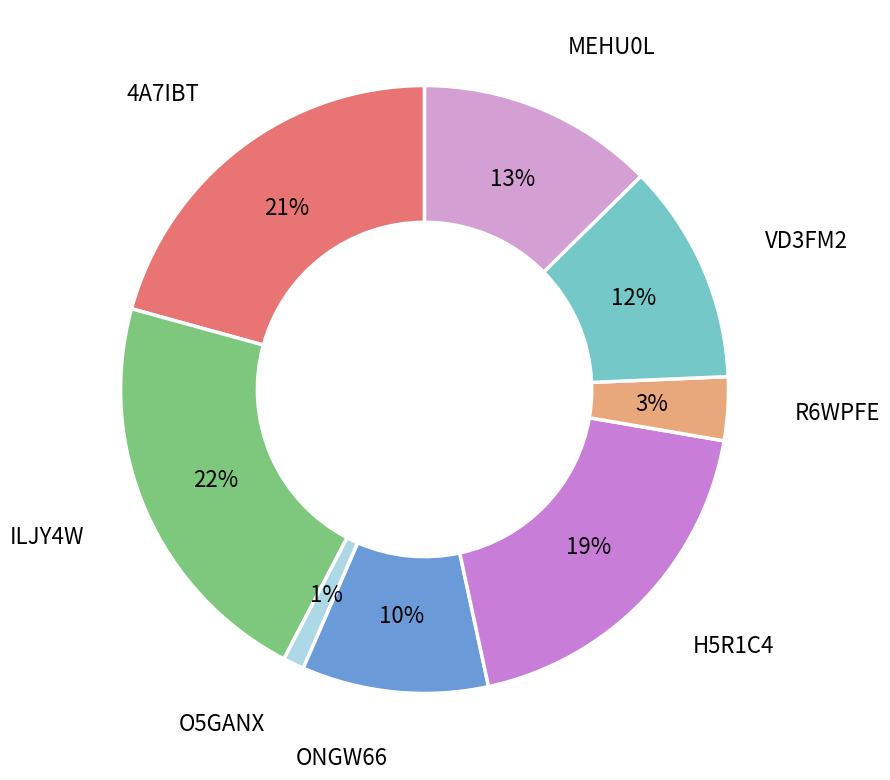

To the nearest percent, what is the average slice percentage?

12%